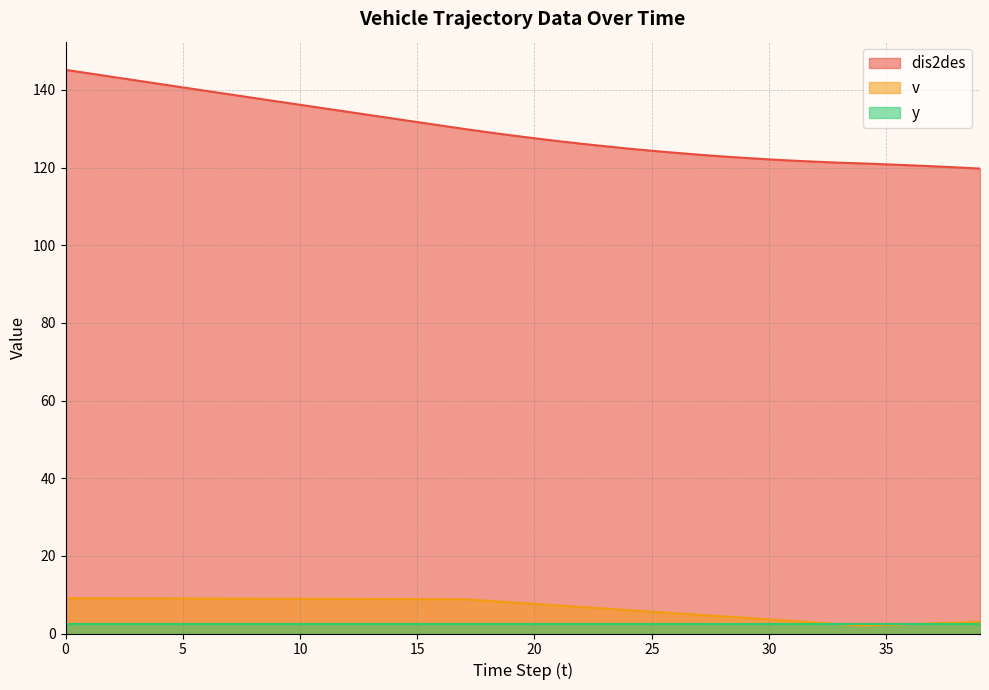

List the series in order of their peak value, lowest first.

y, v, dis2des